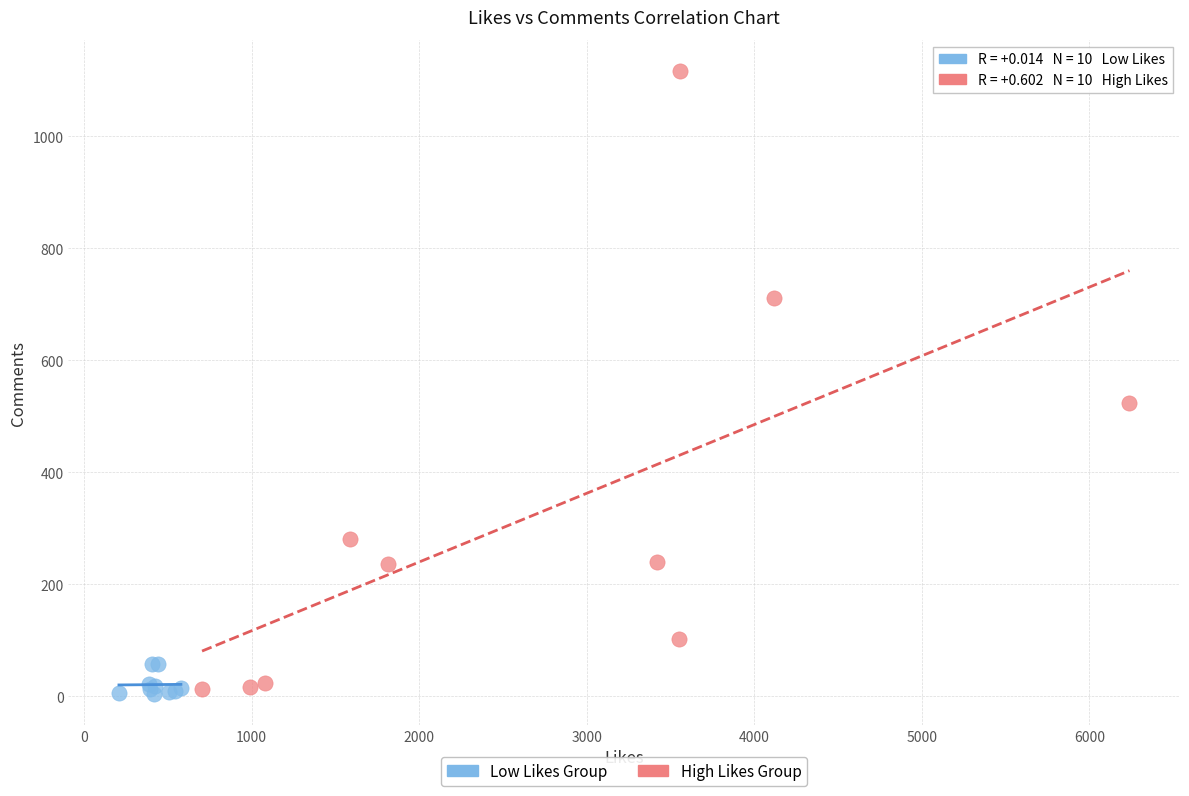

Which series has the widest spread of Y values?

High Likes Group